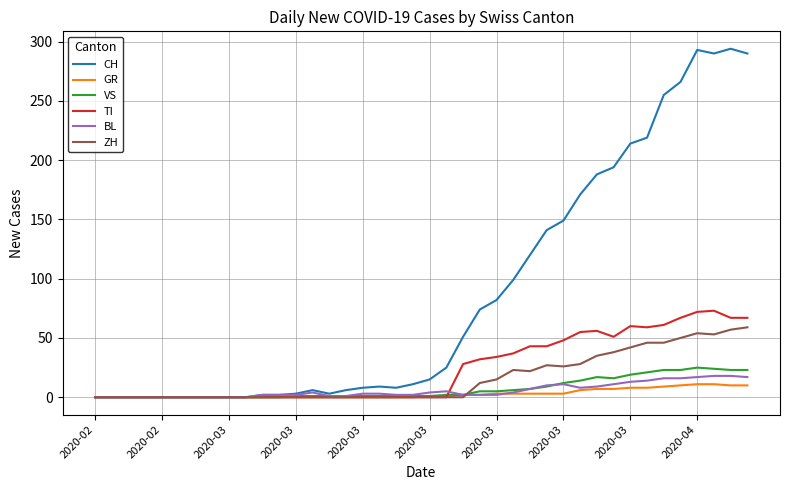

Which series has the widest spread of values?

CH